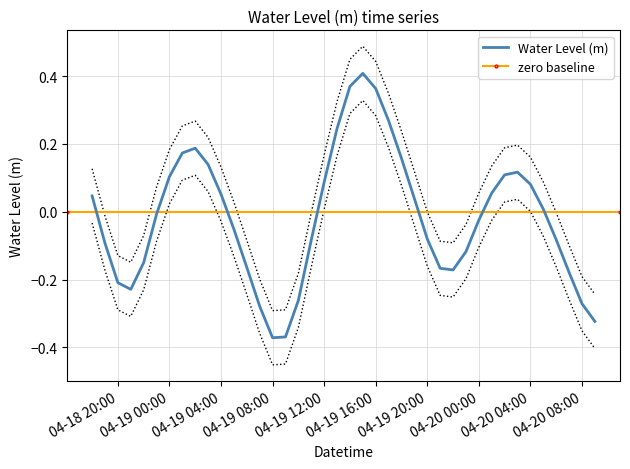

Is it true that Water Level (m) equals -0.7 at 04-19 08:00?

False